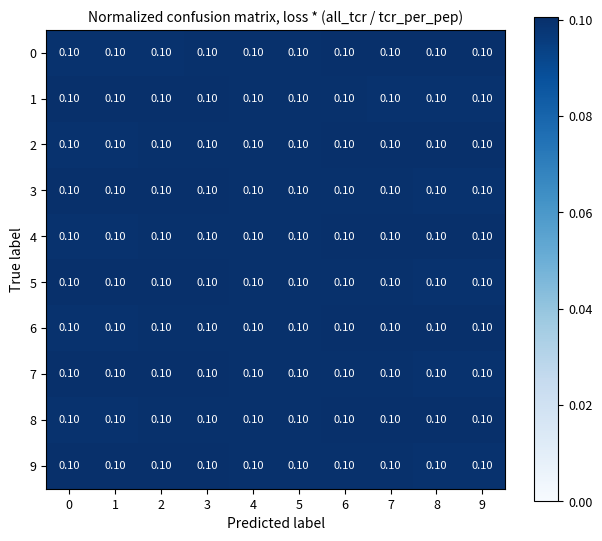

Reading left to right, extract all data points from this chart.

0: 0=0.1	1=0.1	2=0.1	3=0.1	4=0.1	5=0.1	6=0.1	7=0.1	8=0.1	9=0.1
1: 0=0.1	1=0.1	2=0.1	3=0.1	4=0.1	5=0.1	6=0.1	7=0.1	8=0.1	9=0.1
2: 0=0.1	1=0.1	2=0.1	3=0.1	4=0.1	5=0.1	6=0.1	7=0.1	8=0.1	9=0.1
3: 0=0.1	1=0.1	2=0.1	3=0.1	4=0.1	5=0.1	6=0.1	7=0.1	8=0.1	9=0.1
4: 0=0.1	1=0.1	2=0.1	3=0.1	4=0.1	5=0.1	6=0.1	7=0.1	8=0.1	9=0.1
5: 0=0.1	1=0.1	2=0.1	3=0.1	4=0.1	5=0.1	6=0.1	7=0.1	8=0.1	9=0.1
6: 0=0.1	1=0.1	2=0.1	3=0.1	4=0.1	5=0.1	6=0.1	7=0.1	8=0.1	9=0.1
7: 0=0.1	1=0.1	2=0.1	3=0.1	4=0.1	5=0.1	6=0.1	7=0.1	8=0.1	9=0.1
8: 0=0.1	1=0.1	2=0.1	3=0.1	4=0.1	5=0.1	6=0.1	7=0.1	8=0.1	9=0.1
9: 0=0.1	1=0.1	2=0.1	3=0.1	4=0.1	5=0.1	6=0.1	7=0.1	8=0.1	9=0.1